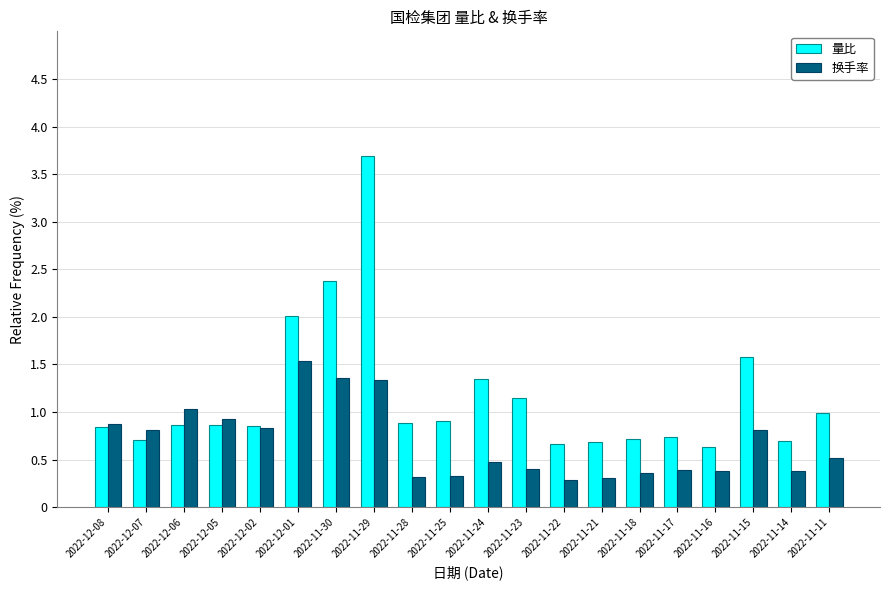

How many bars are there in total?

40